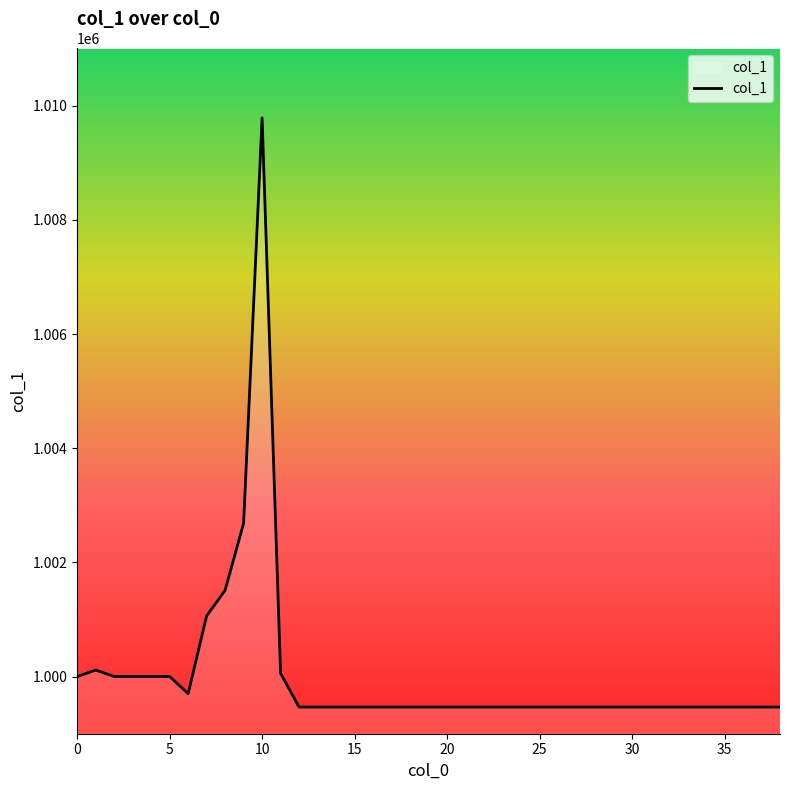

How many lines are shown in the chart?

1